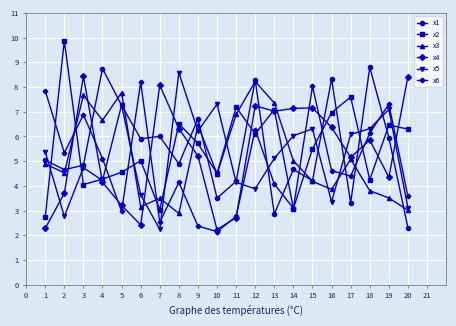

Is it true that x3 equals 3.5 at 7?

True